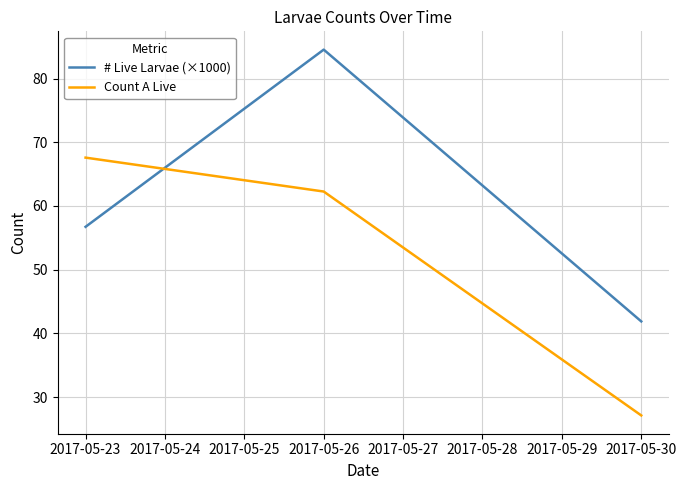

What is the average value of the # Live Larvae (×1000) series?

61.1